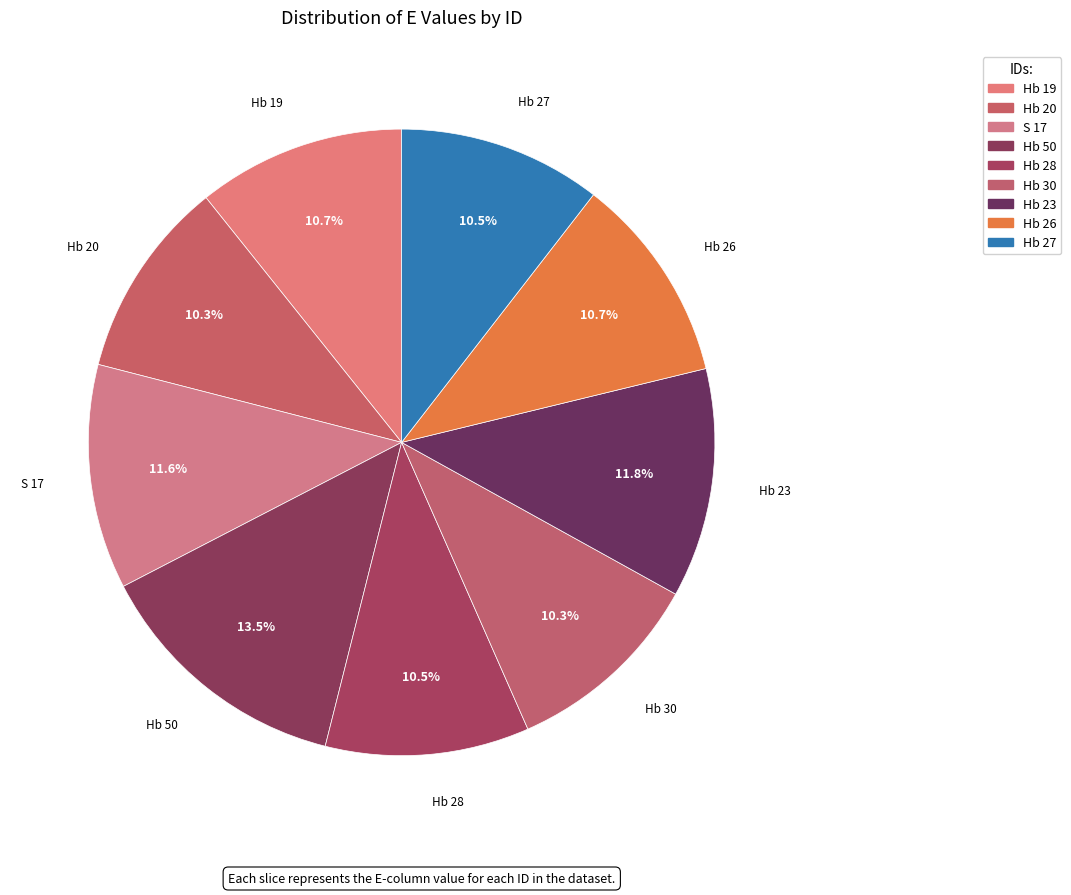

Count the number of slices in the pie.

9